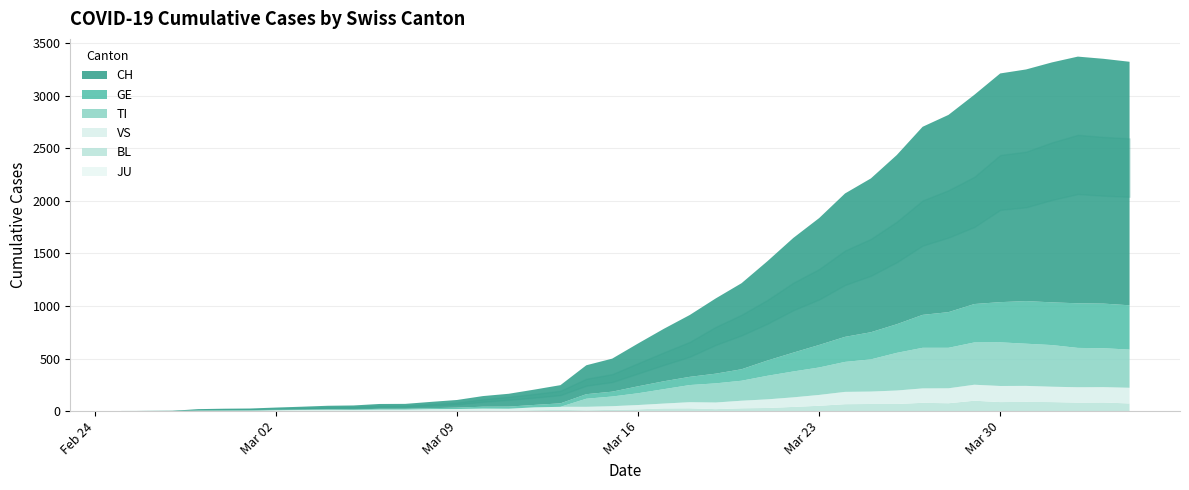

What is the sum of all BL values?

1259